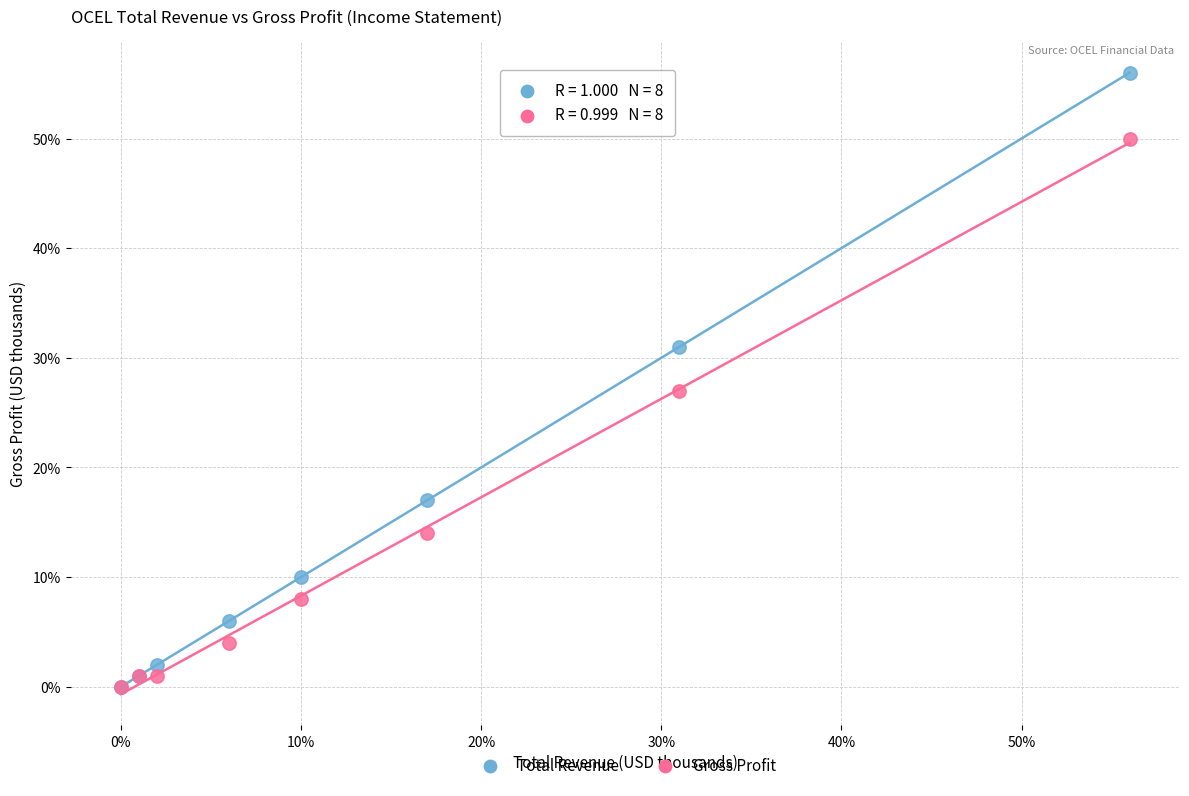

Which series has the largest Y range (max minus min)?

Total Revenue